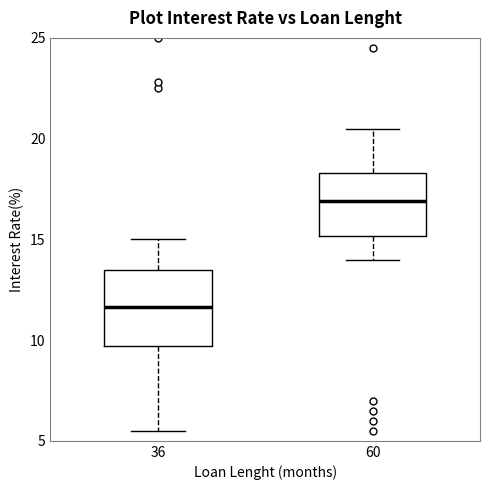

Which box has the highest median line?

60